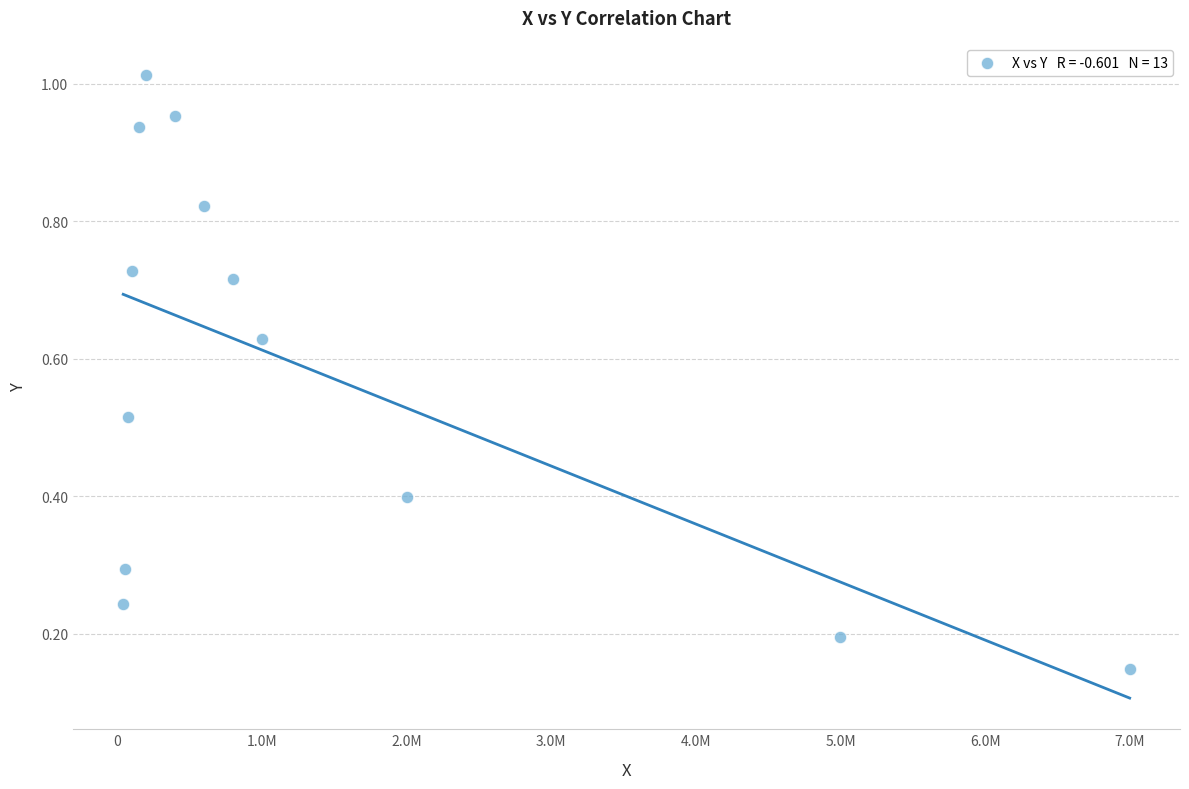

What is the range of X values (max minus min)?

6960000.0